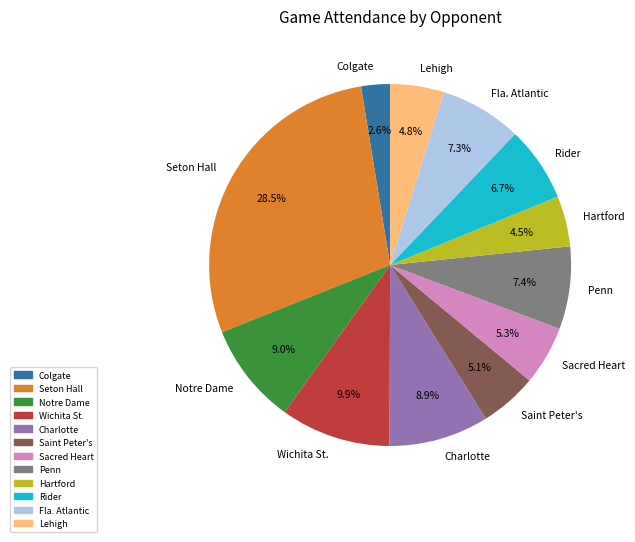

How many slices are in this pie chart?

12